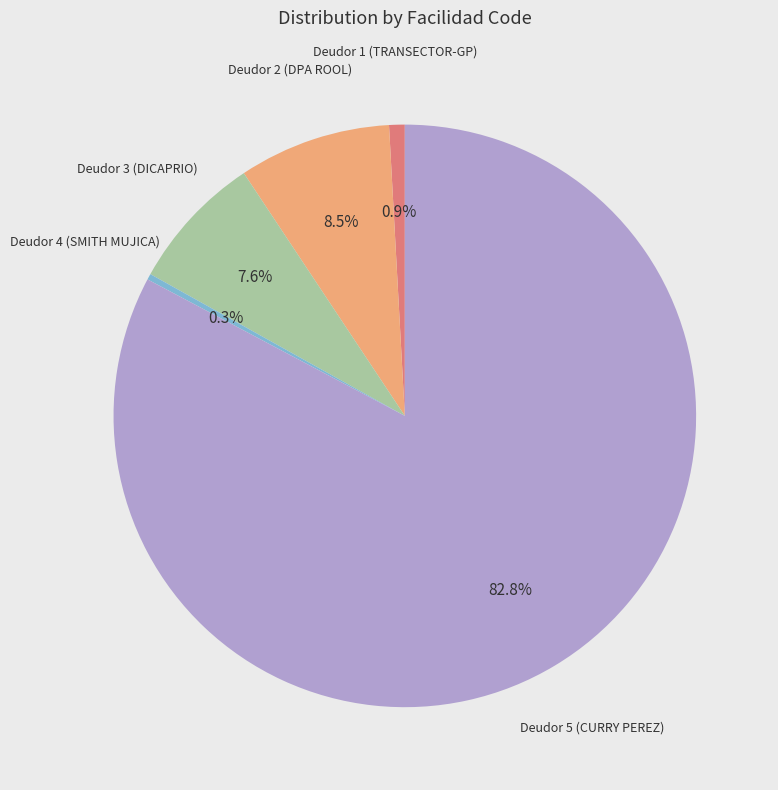

How many slices are in this pie chart?

5